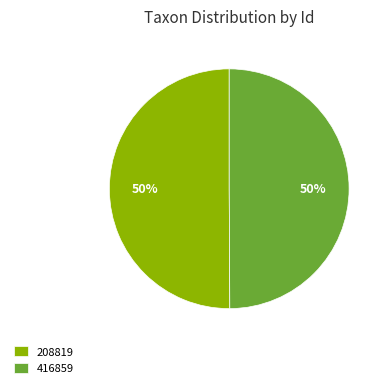

To the nearest percent, what is the average slice percentage?

50%